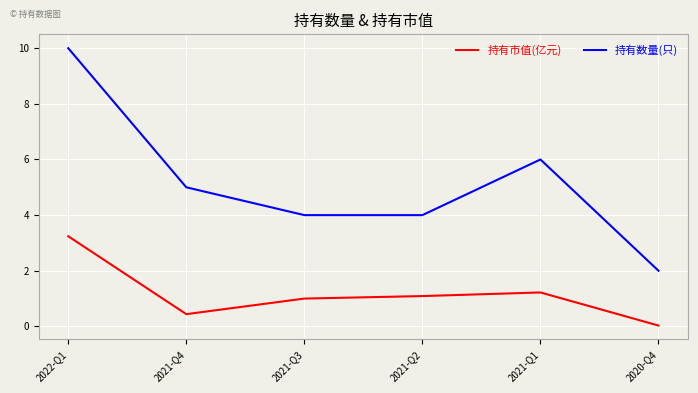

True or false: 持有市值(亿元) and 持有数量(只) intersect in this chart.

False